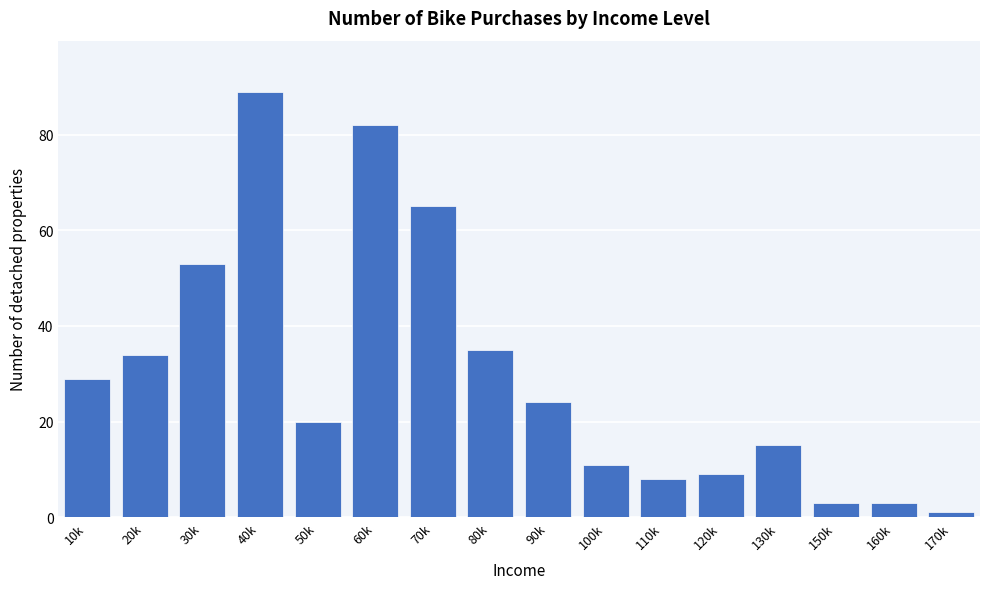

Reading left to right, transcribe all the data shown in this chart.

10k=29	20k=34	30k=53	40k=89	50k=20	60k=82	70k=65	80k=35	90k=24	100k=11	110k=8	120k=9	130k=15	150k=3	160k=3	170k=1